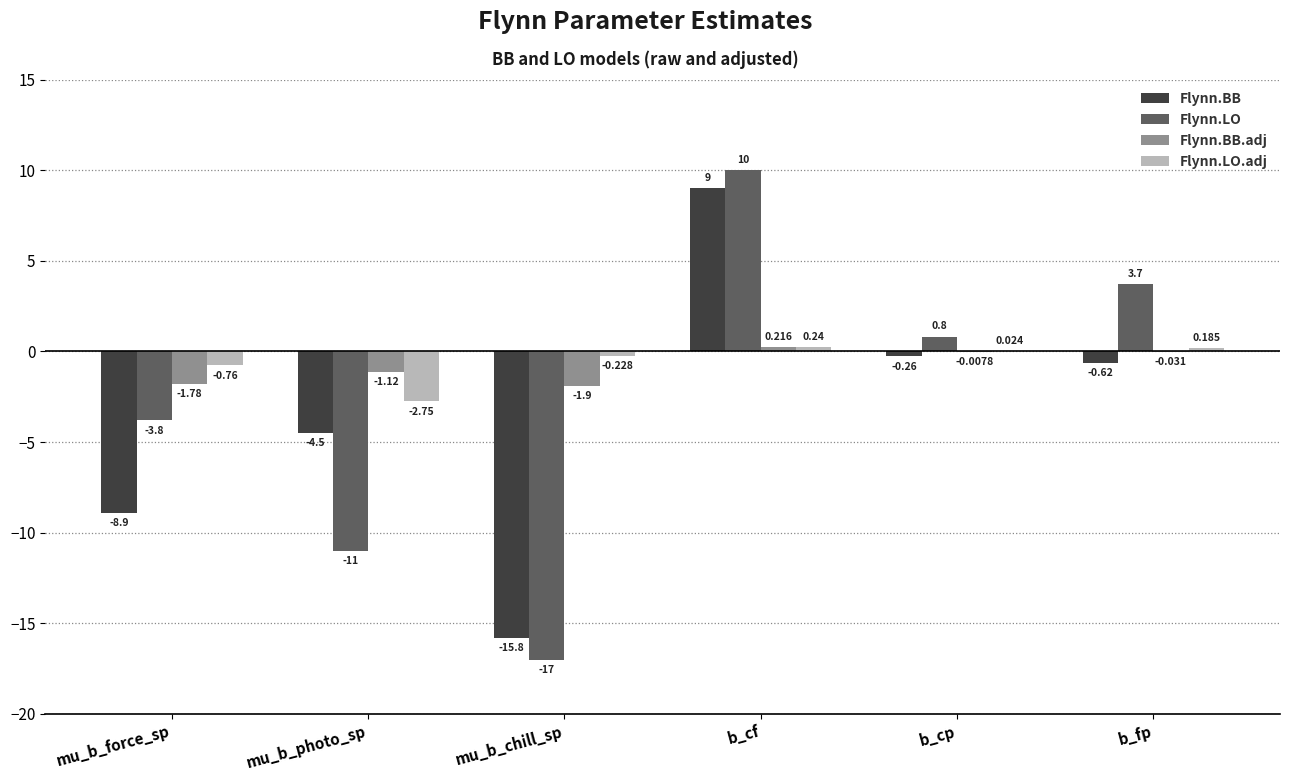

Which series changed the most between mu_b_photo_sp and b_cp?

Flynn.LO